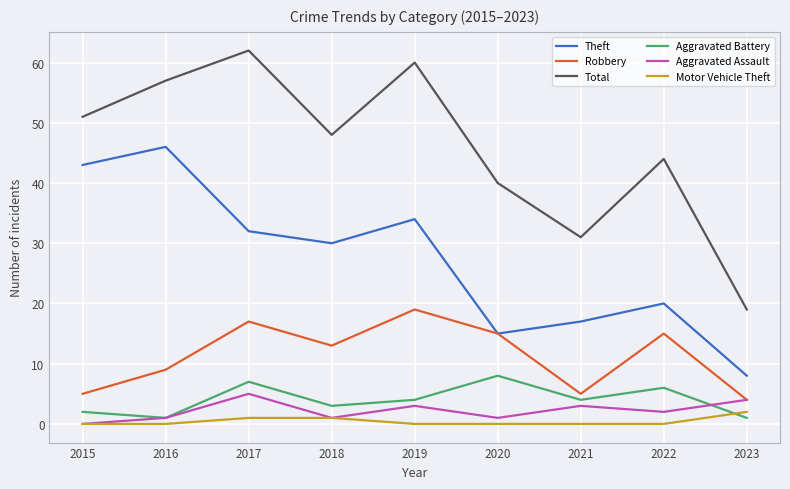

Which series changed the most between 2016 and 2022?

Theft